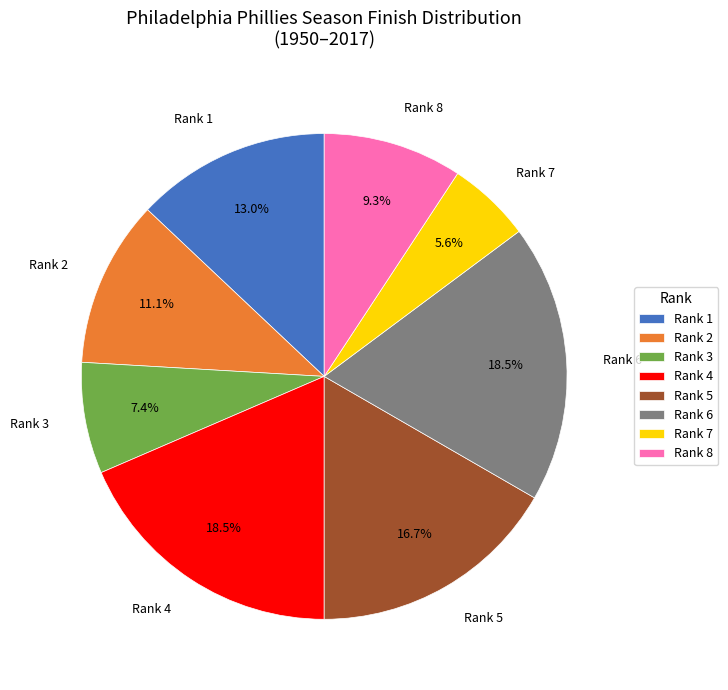

Which slice is the smallest?

Rank 7